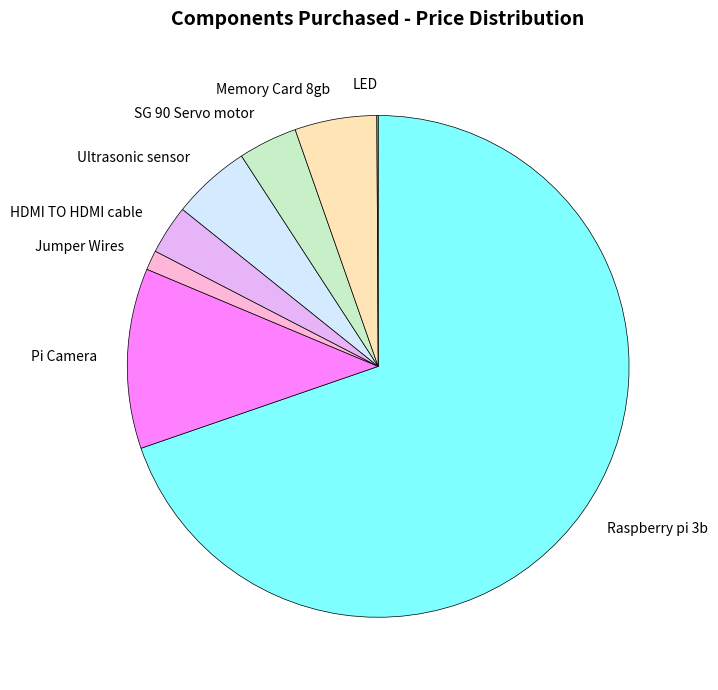

What is the ratio of the value at HDMI TO HDMI cable to the value at Pi Camera?

0.3